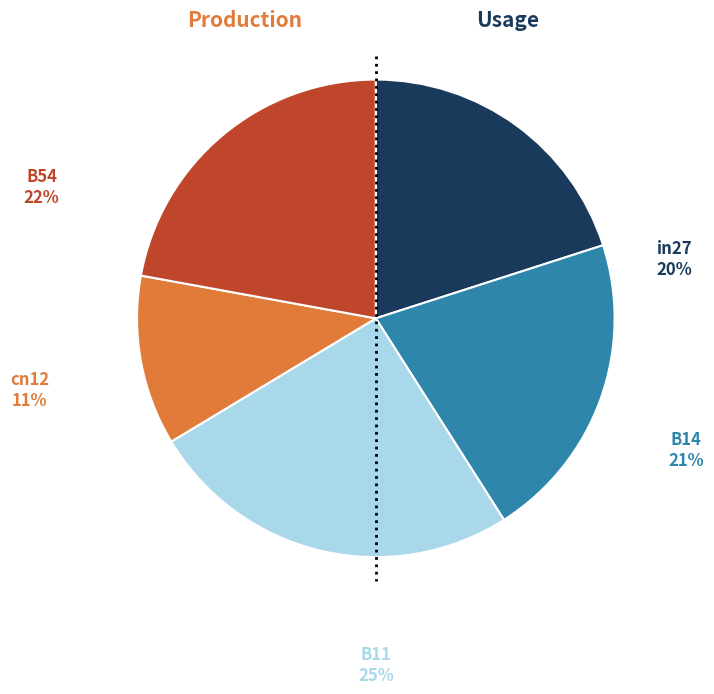

How many segments does this pie chart have?

5